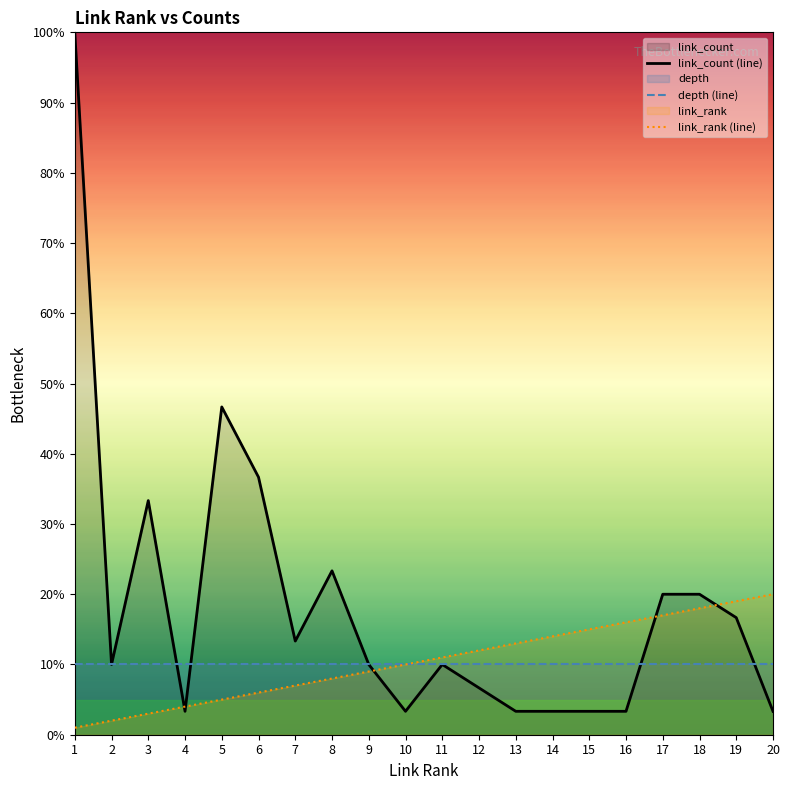

What is the sum of the link_rank values at 19 and 8?

27.0